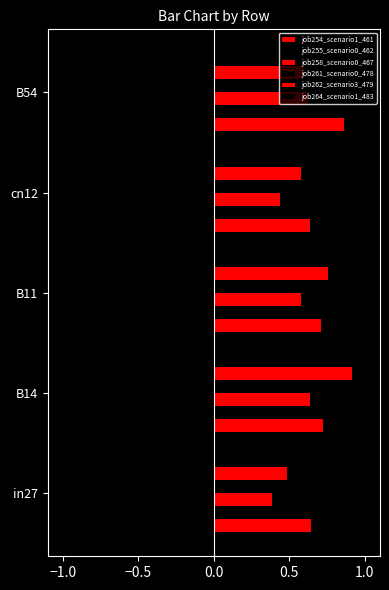

List the series in order of their peak value, highest first.

job262_scenario3_479, job254_scenario1_461, job258_scenario0_467, job261_scenario0_478, job264_scenario1_483, job255_scenario0_462